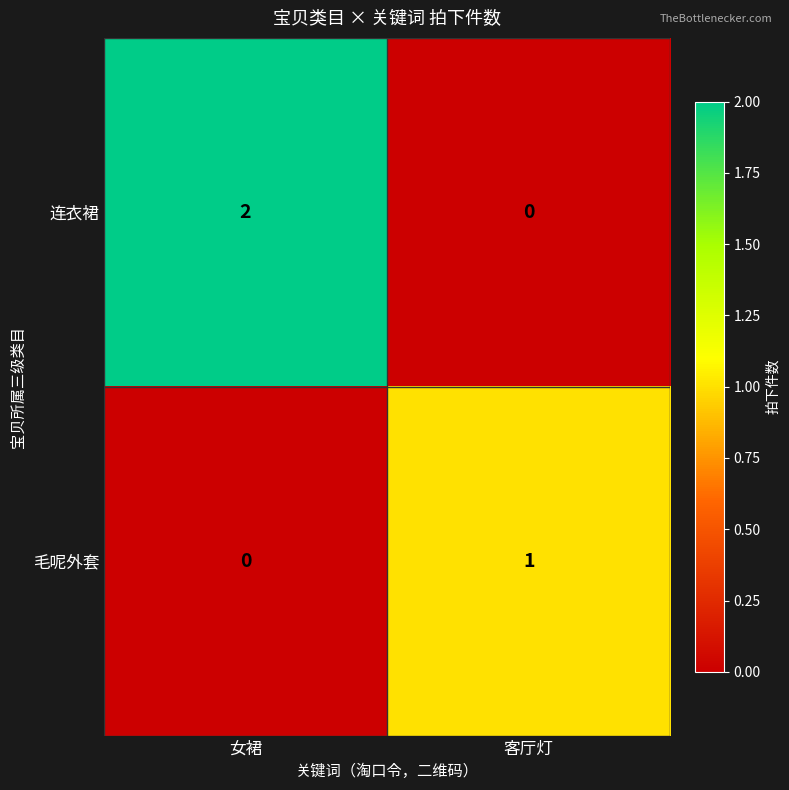

What is the spread (max minus min) of values at 客厅灯?

1